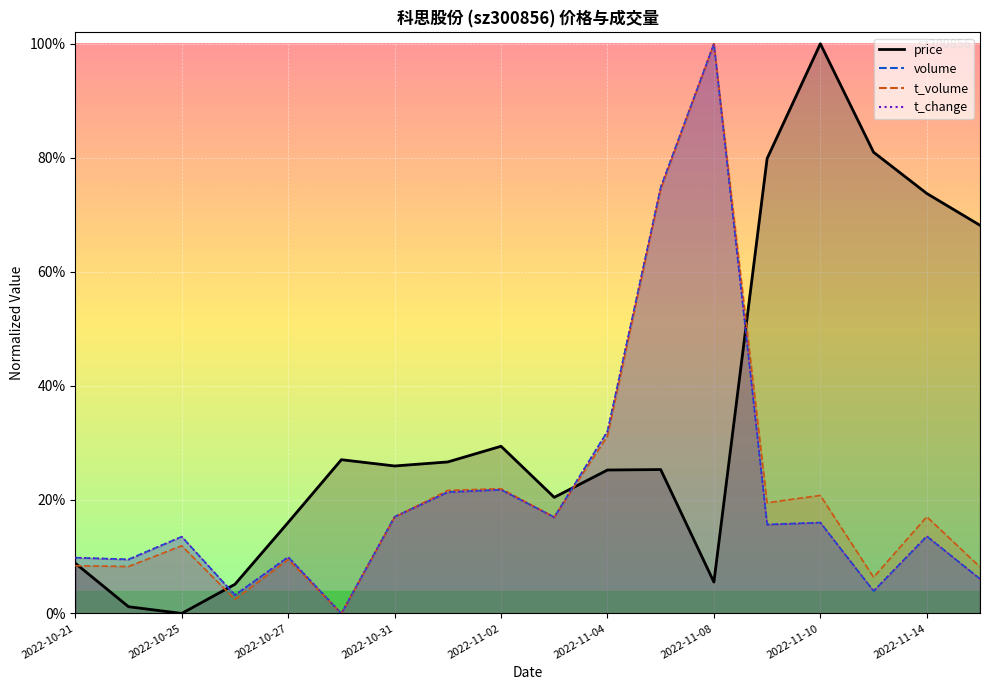

At which label does t_volume reach its peak?

2022-11-08